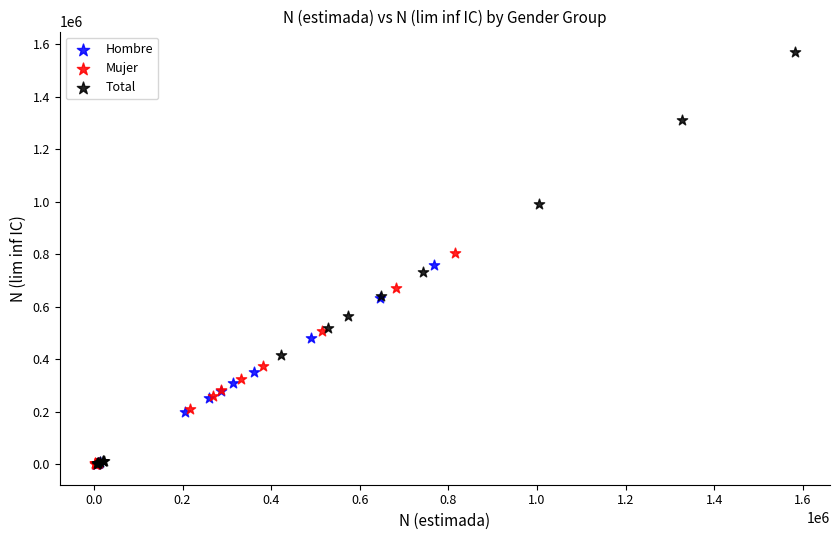

Which series reaches the maximum Y coordinate?

Total